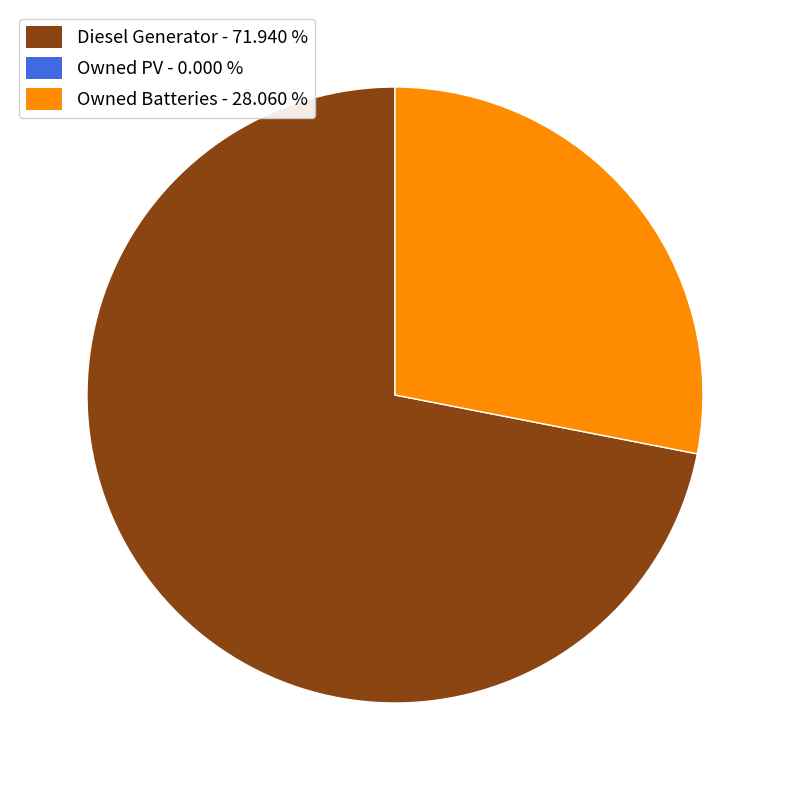

Is there any slice that represents more than half of the pie?

Yes